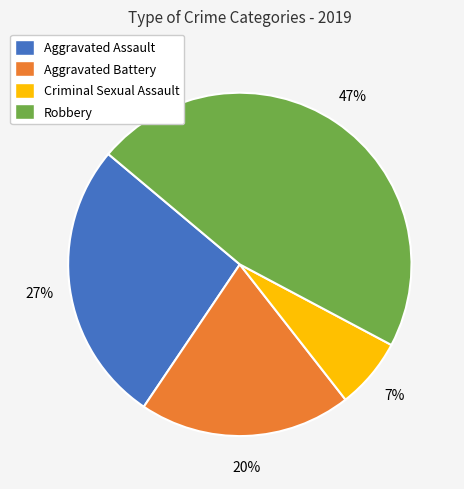

To the nearest percent, what is the average slice percentage?

25%